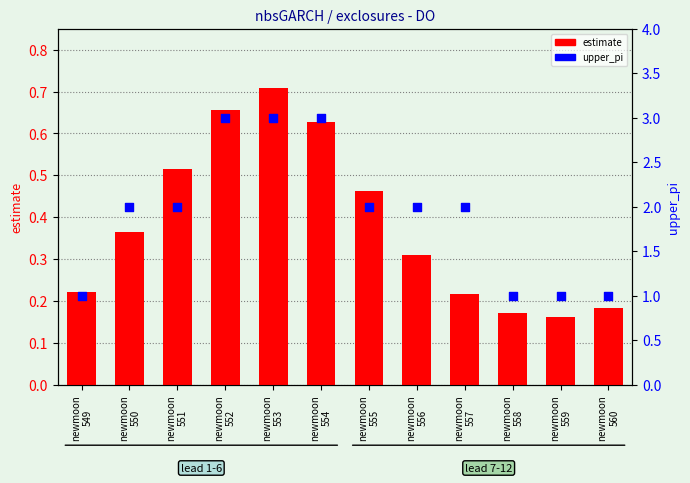

At which category is the sum across all series the highest?

newmoon
553